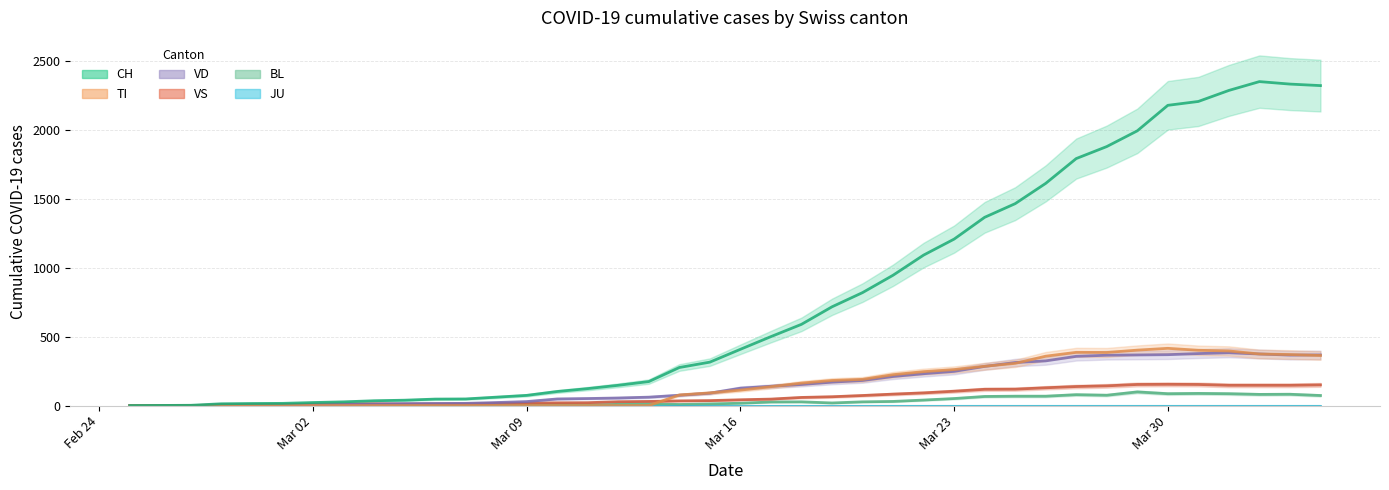

True or false: BL has more than 1 points higher than both neighbors.

True